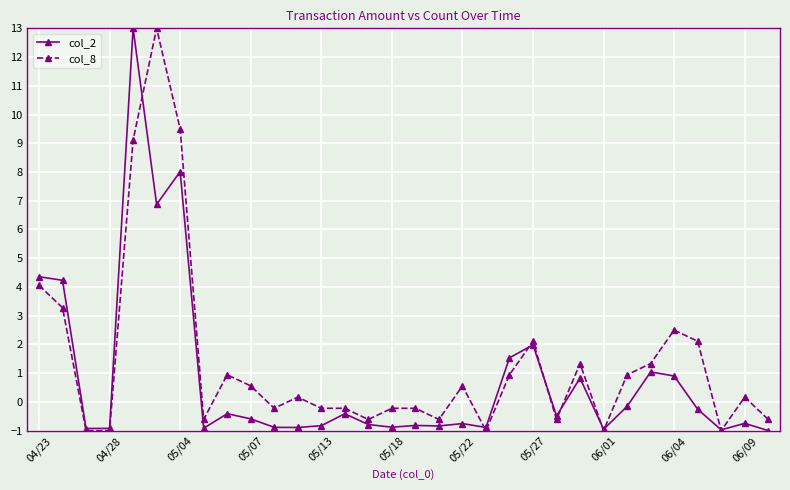

How many lines are shown in the chart?

2